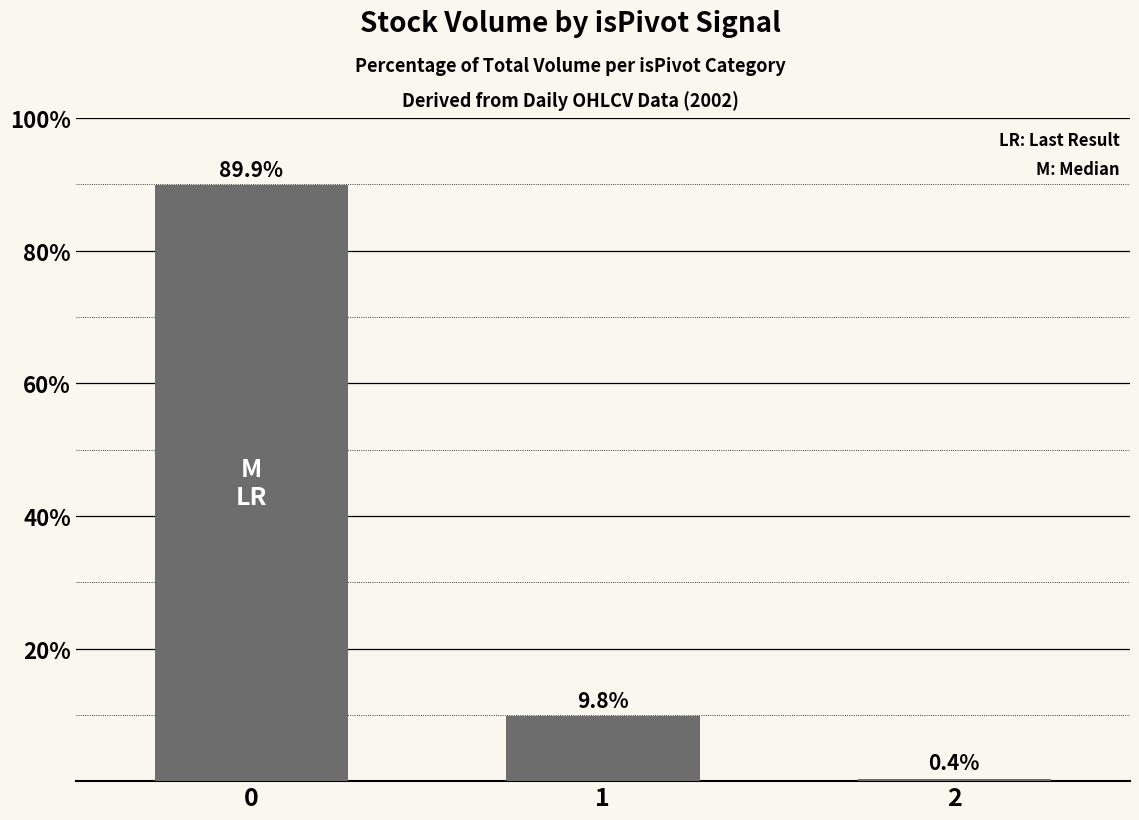

What is the value of the 3rd bar from the left?

0.4